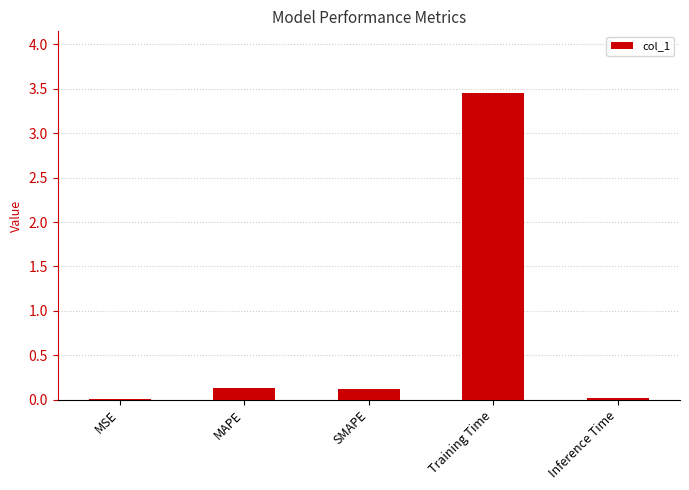

Is it true that the value at MSE is 0.0?

True